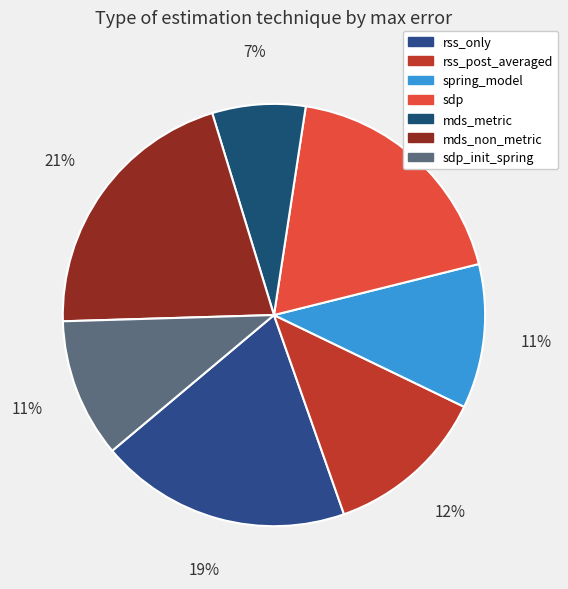

Count the number of slices in the pie.

7